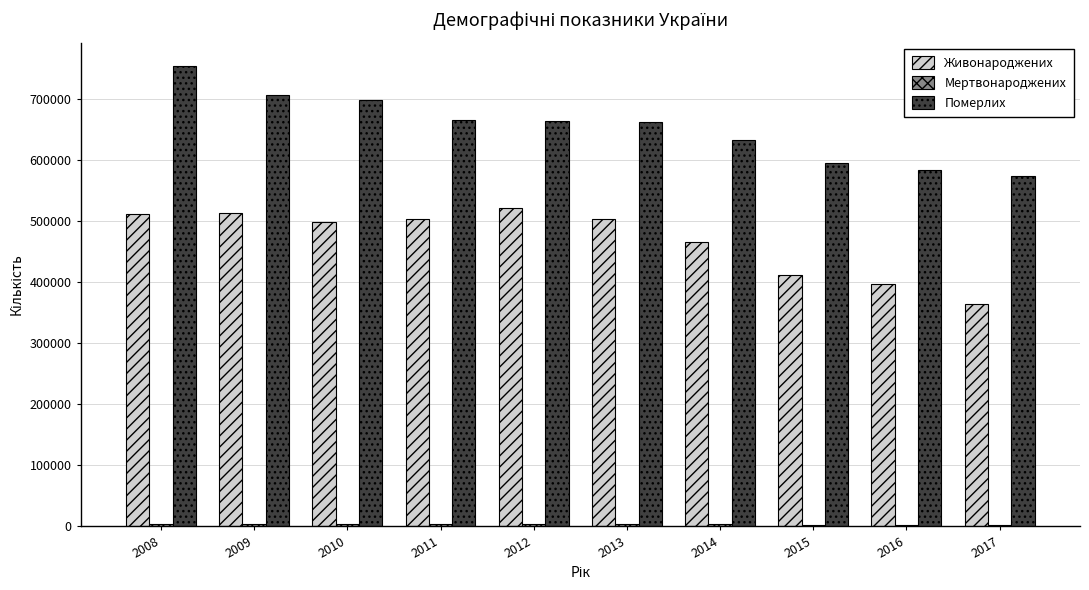

Which series changed the most between 2010 and 2017?

Живонароджених